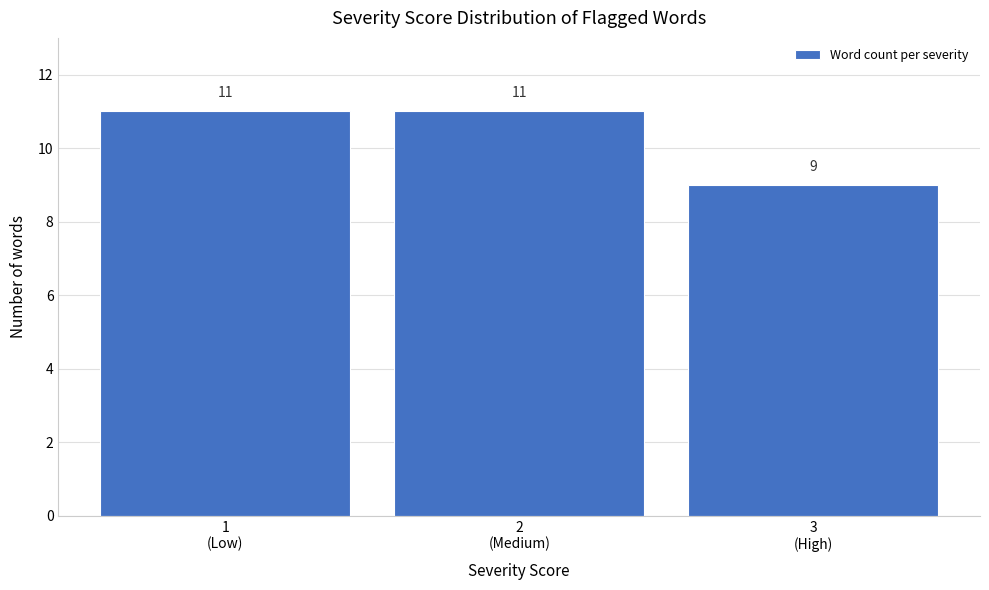

Reading right to left, extract all data points from this chart.

9	11	11